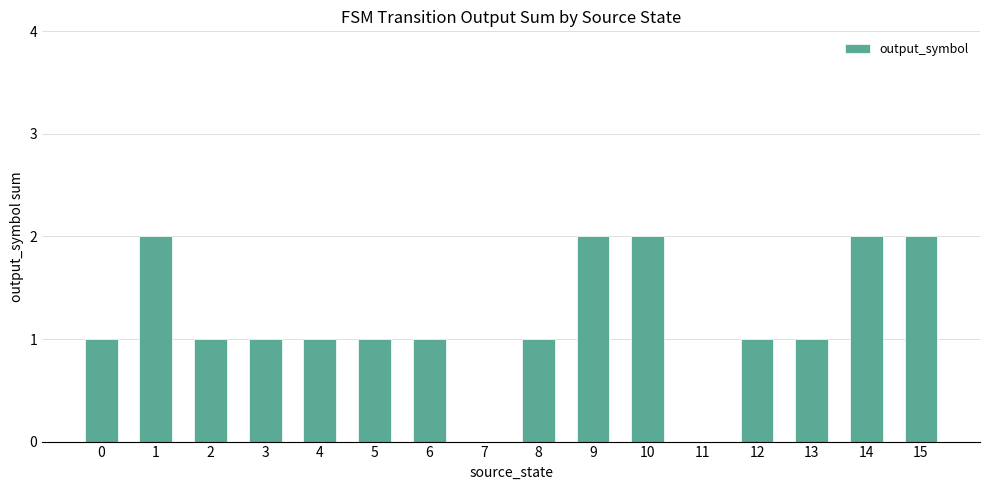

What is the sum of the values at 2 and 12?

2